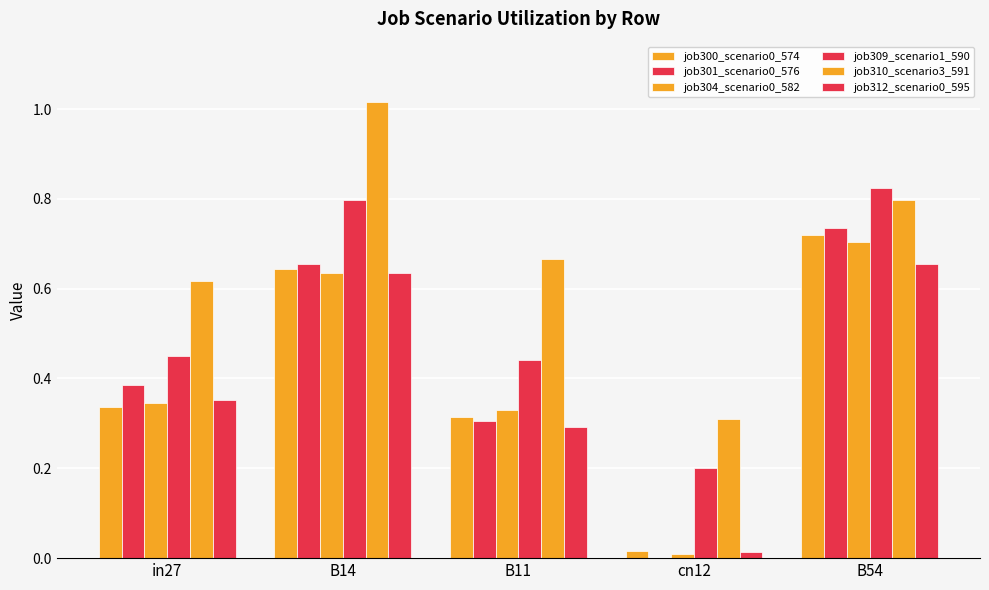

What is the total value across all series at B14?

4.4